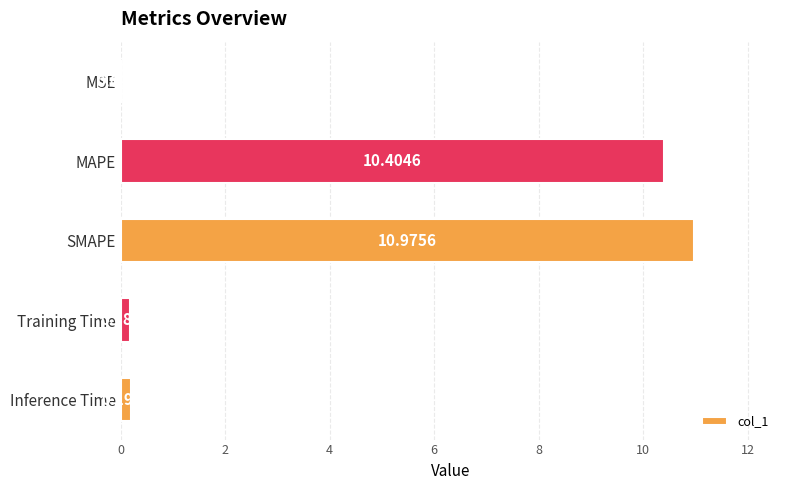

At which label is the value closest to 5?

Inference Time